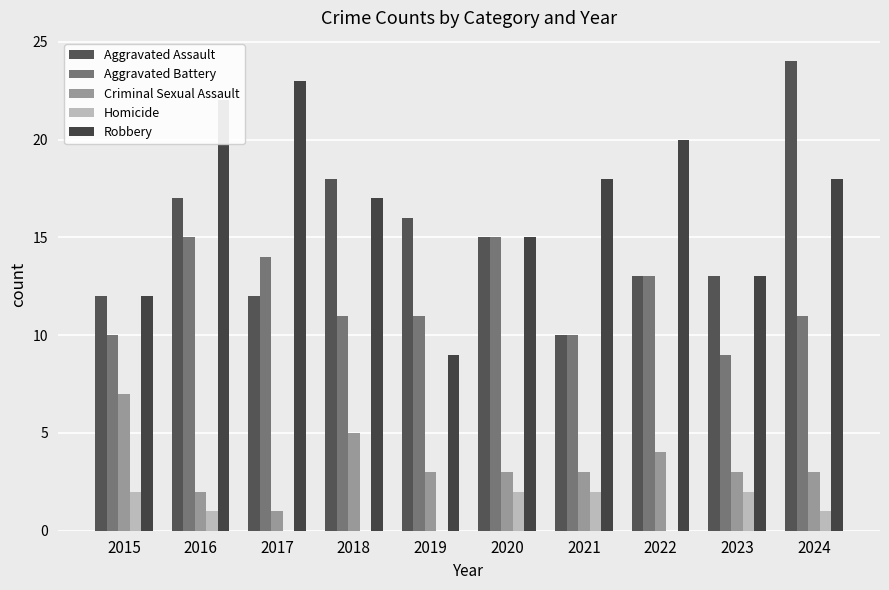

What is the sum of all Aggravated Assault values?

150